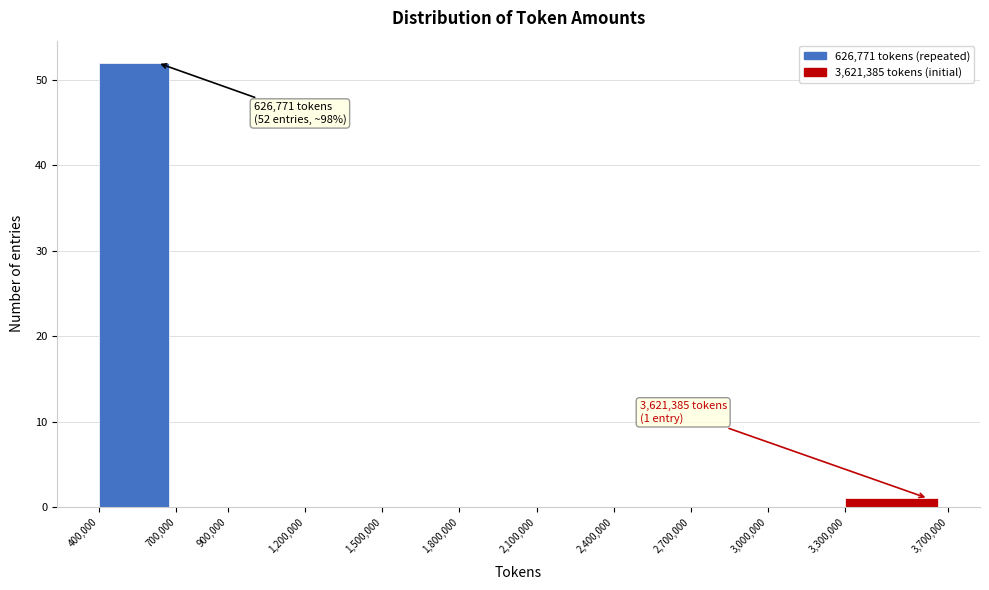

Over which range of the x-axis is the bar tallest?

400,000 to 700,000